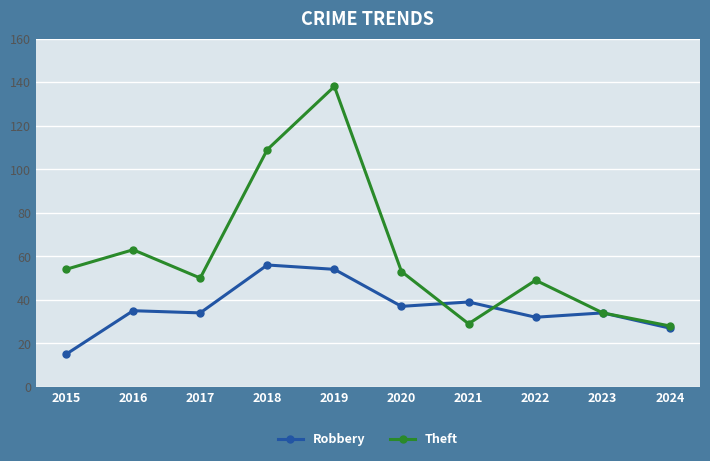

How many series are shown in this chart?

2